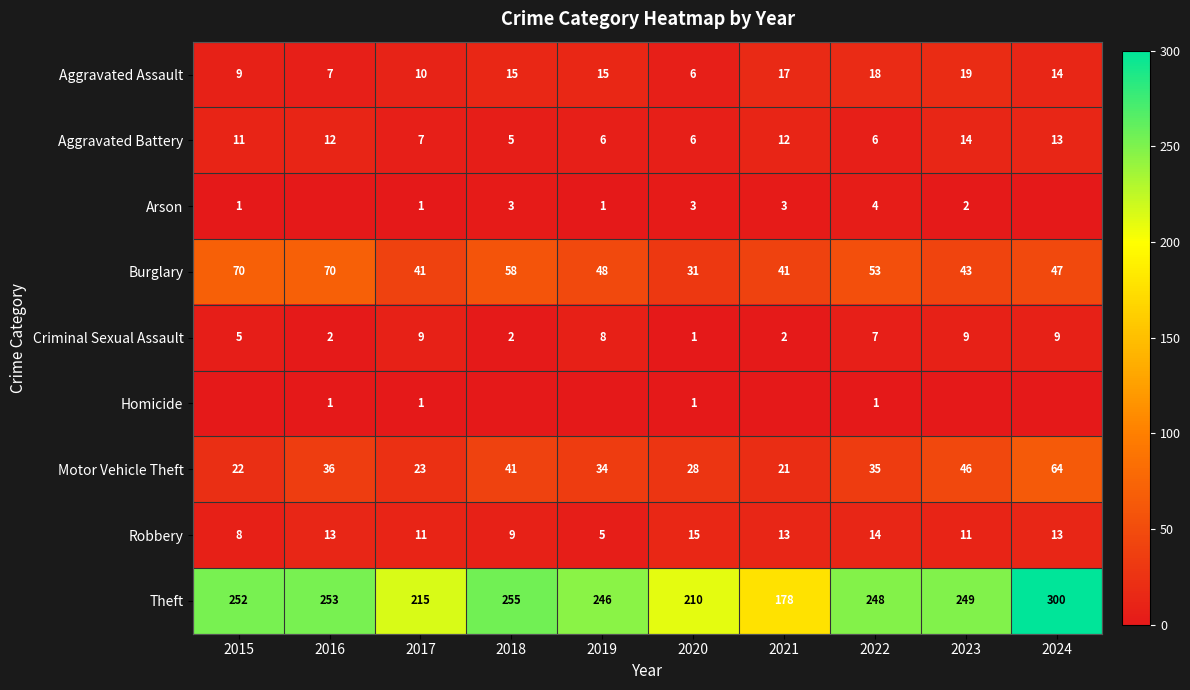

The Robbery series shows 13 at 2024. True or false?

True